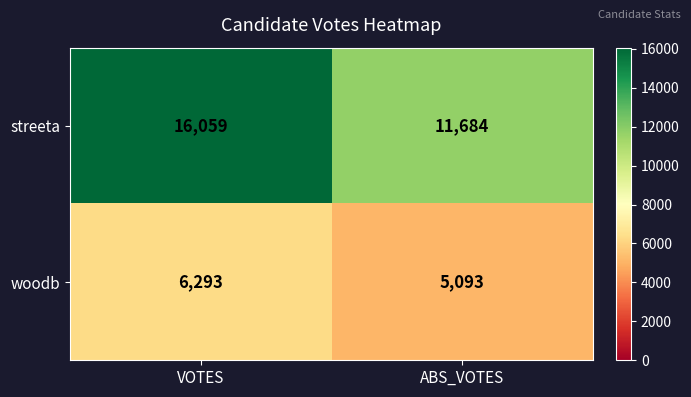

True or false: streeta has a value of 11684 at ABS_VOTES.

True